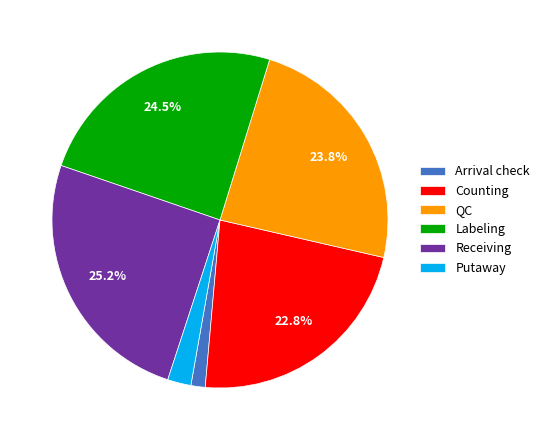

To the nearest percent, what portion does Arrival check represent?

1%